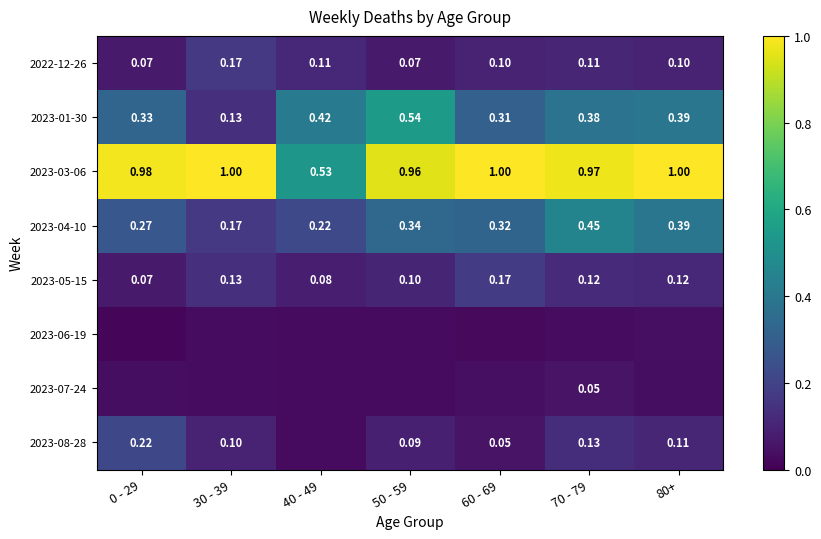

Is the value of 2023-08-28 at 30 - 39 greater than the value of 2023-05-15 at 0 - 29?

Yes